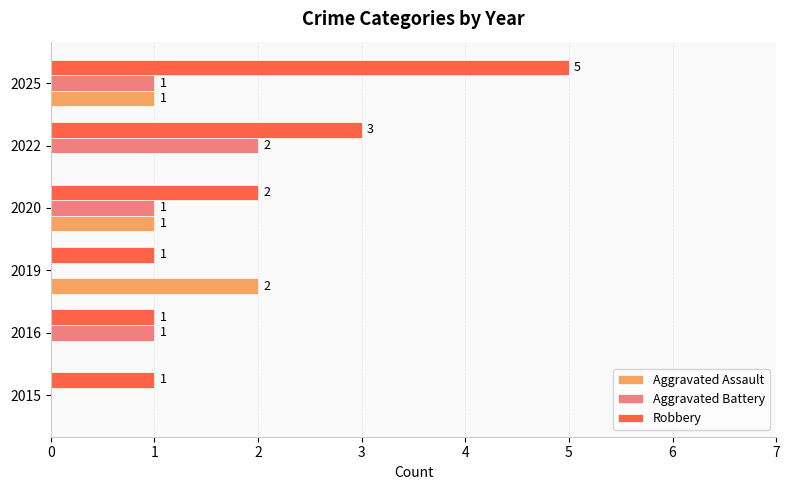

True or false: Robbery has a value of 2 at 2016.

False